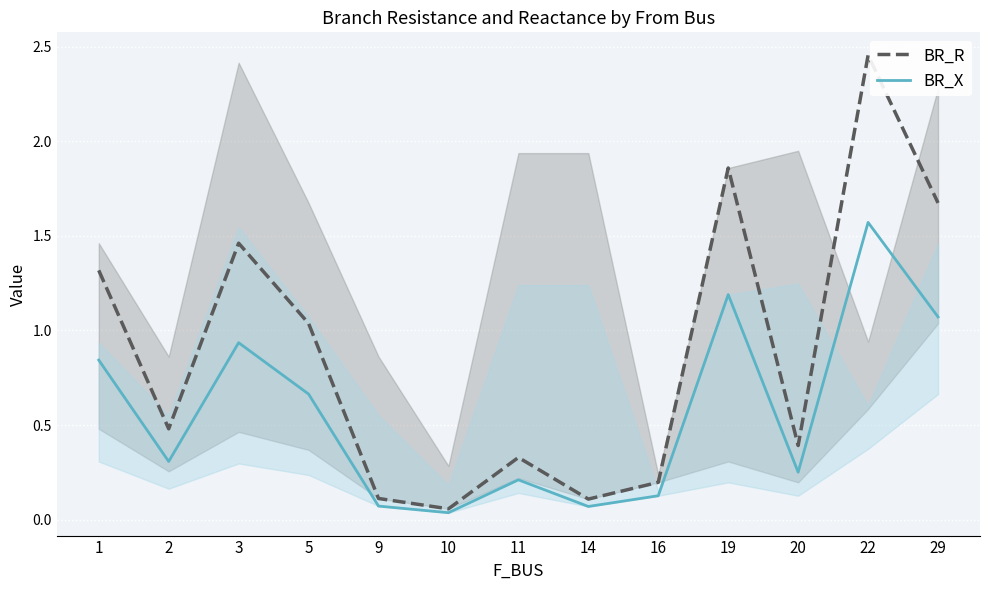

The BR_R series shows 0.2 at 16. True or false?

True